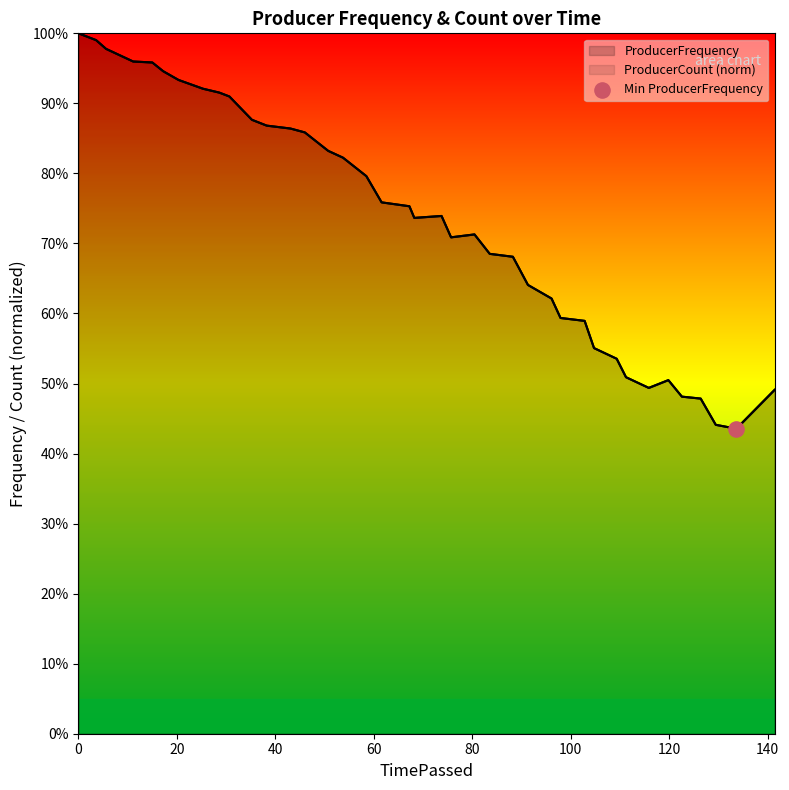

Which series contains the lowest Y value?

ProducerFrequency